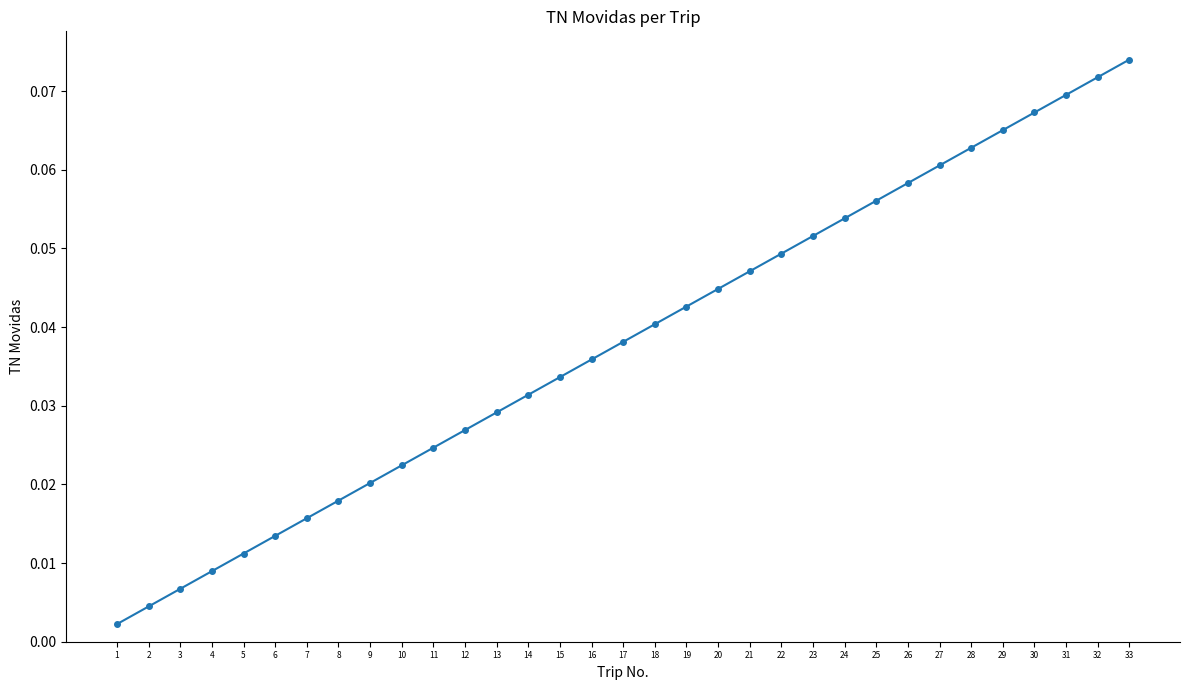

The chart shows a value of 0.0 at 31. True or false?

False